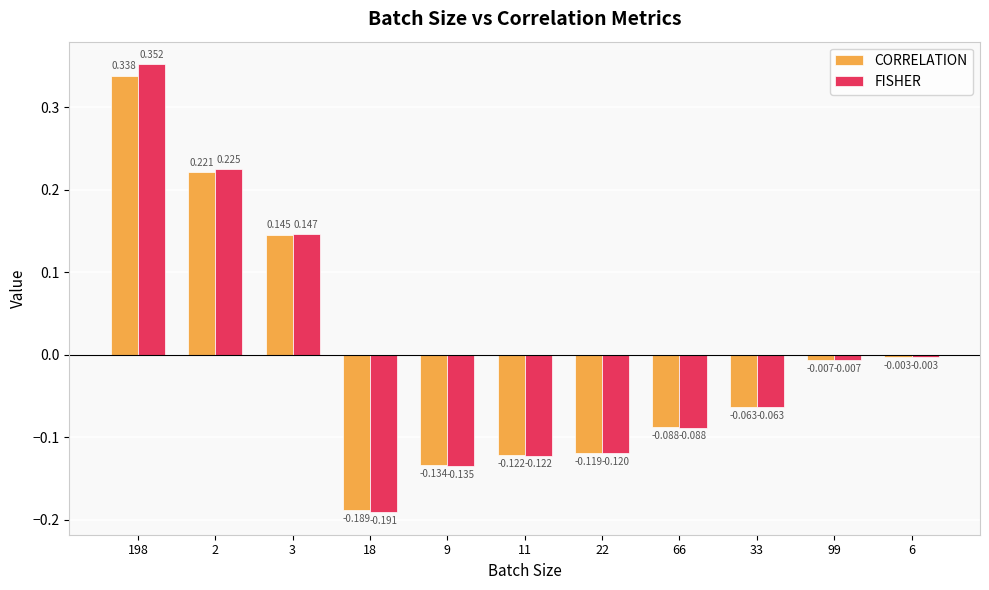

Which series changed the most between 9 and 99?

FISHER